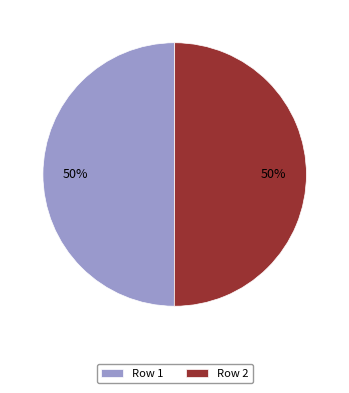

Count the number of slices in the pie.

2